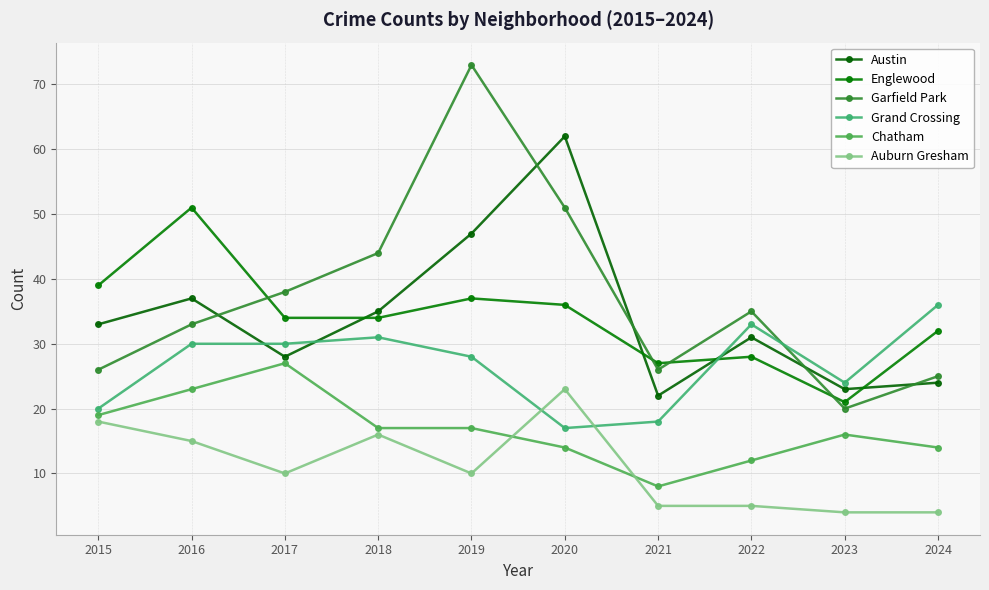

How many interior local valleys does the Grand Crossing series have?

2